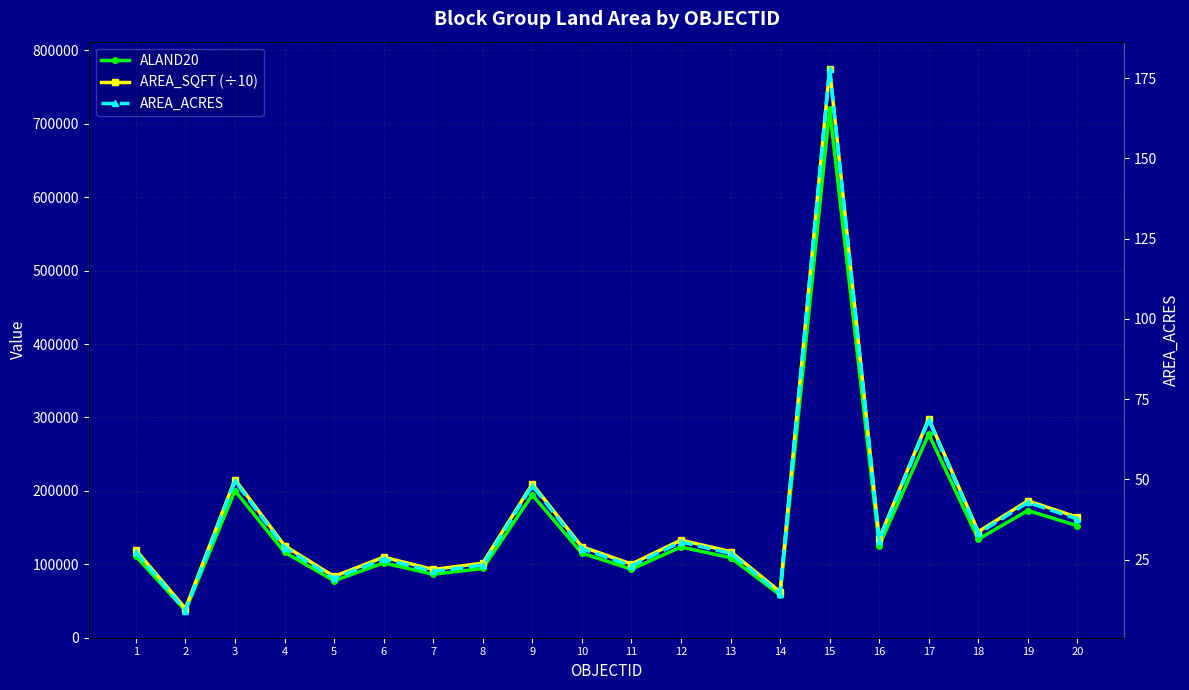

What is the difference between the second highest and minimum values in the ALAND20 series?

240418.0